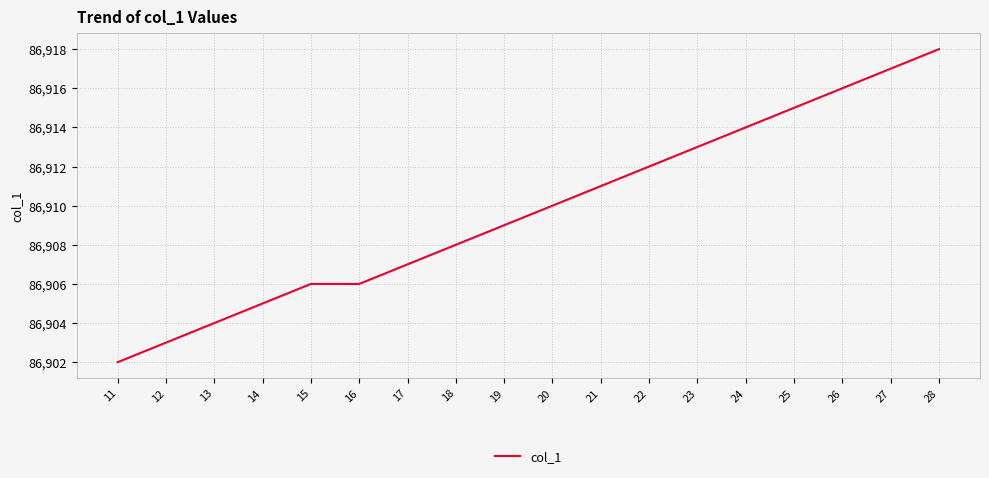

Count the number of data series in this chart.

1